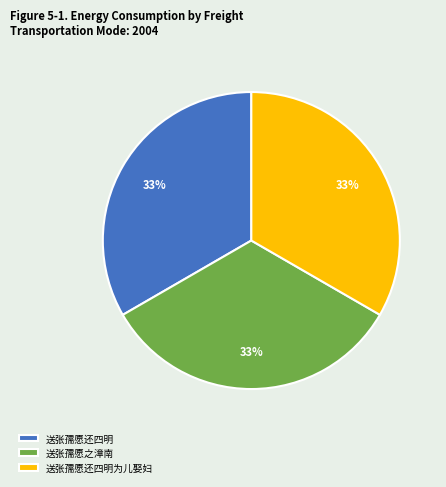

How many slices are in this pie chart?

3